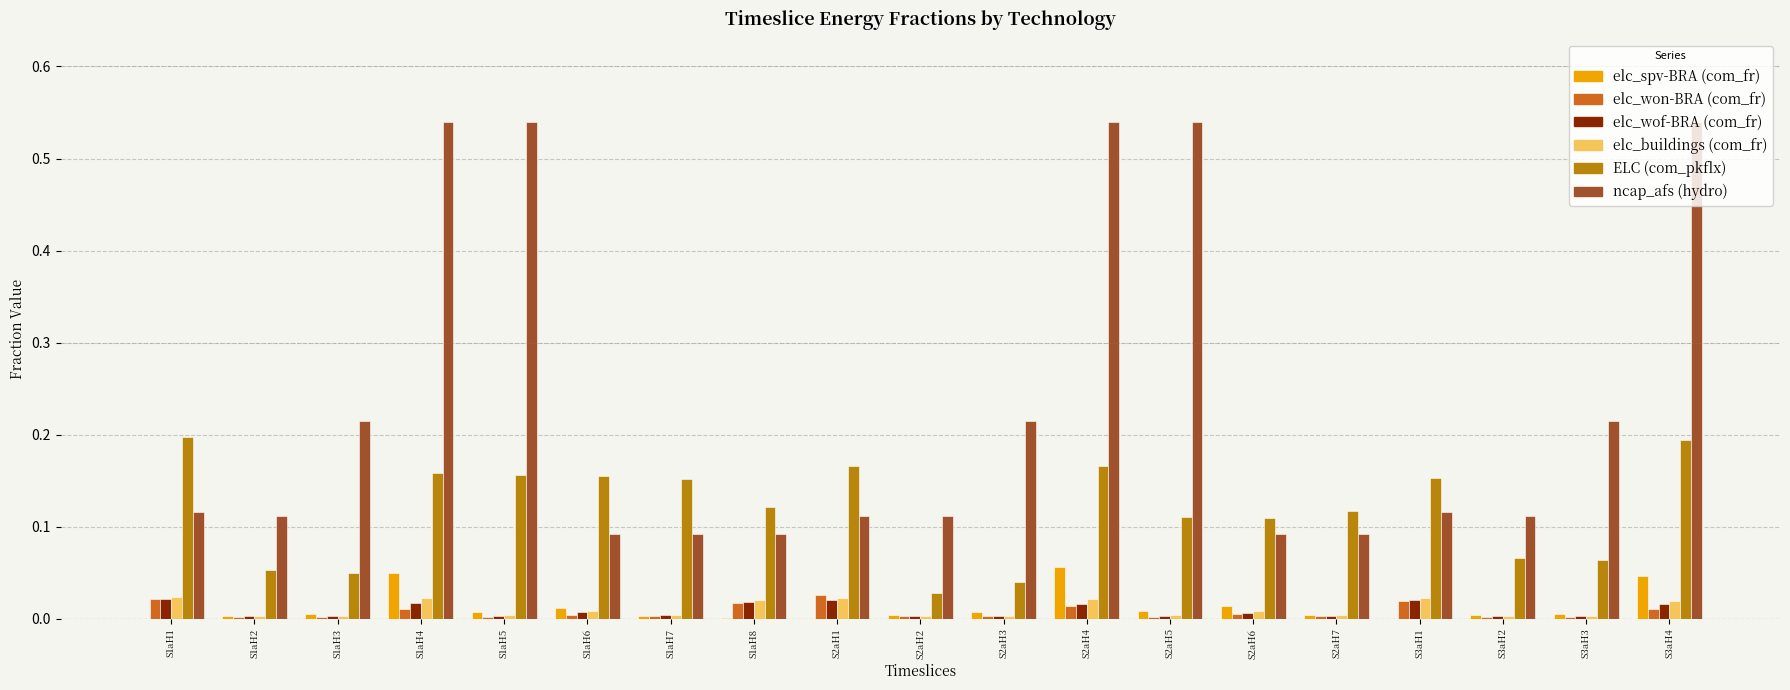

True or false: ELC (com_pkflx) has a value of 0.0 at S2aH6.

False